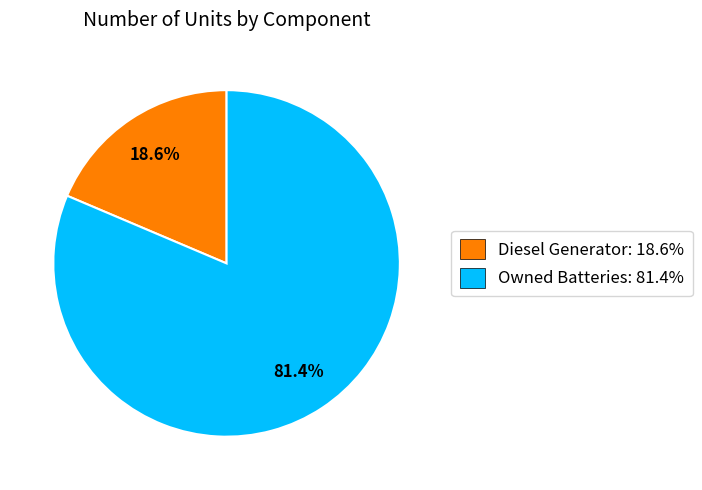

Do Diesel Generator: 18.6% and Owned Batteries: 81.4% together represent more than half of the pie?

Yes